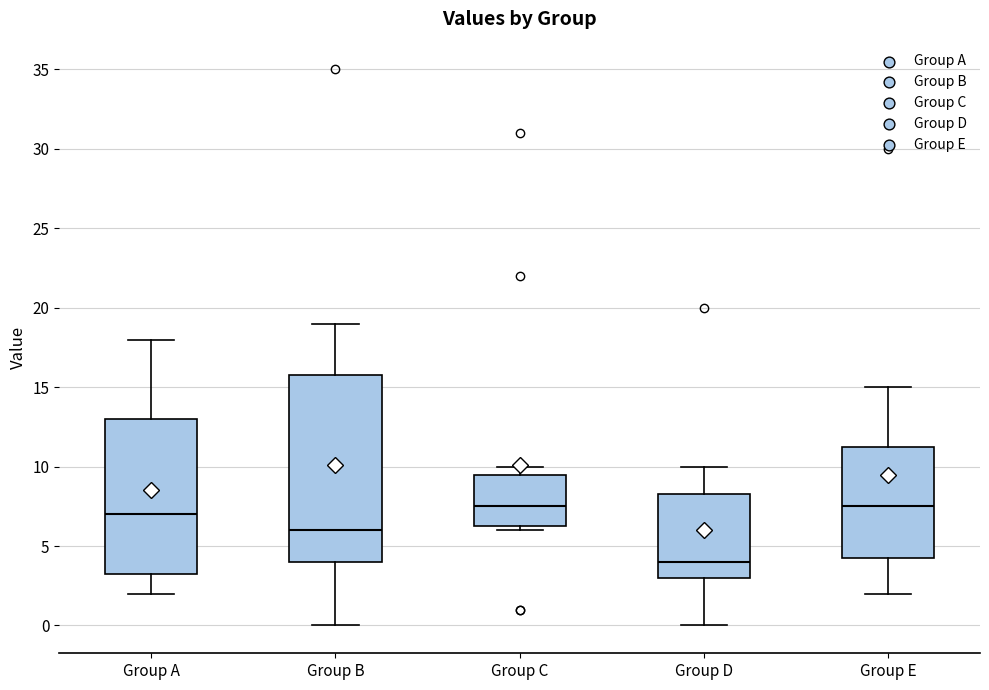

Where is the upper edge of the box for Group A on the y-axis? The values are not printed on the chart, so give them approximately, as read against the axis.

13.0